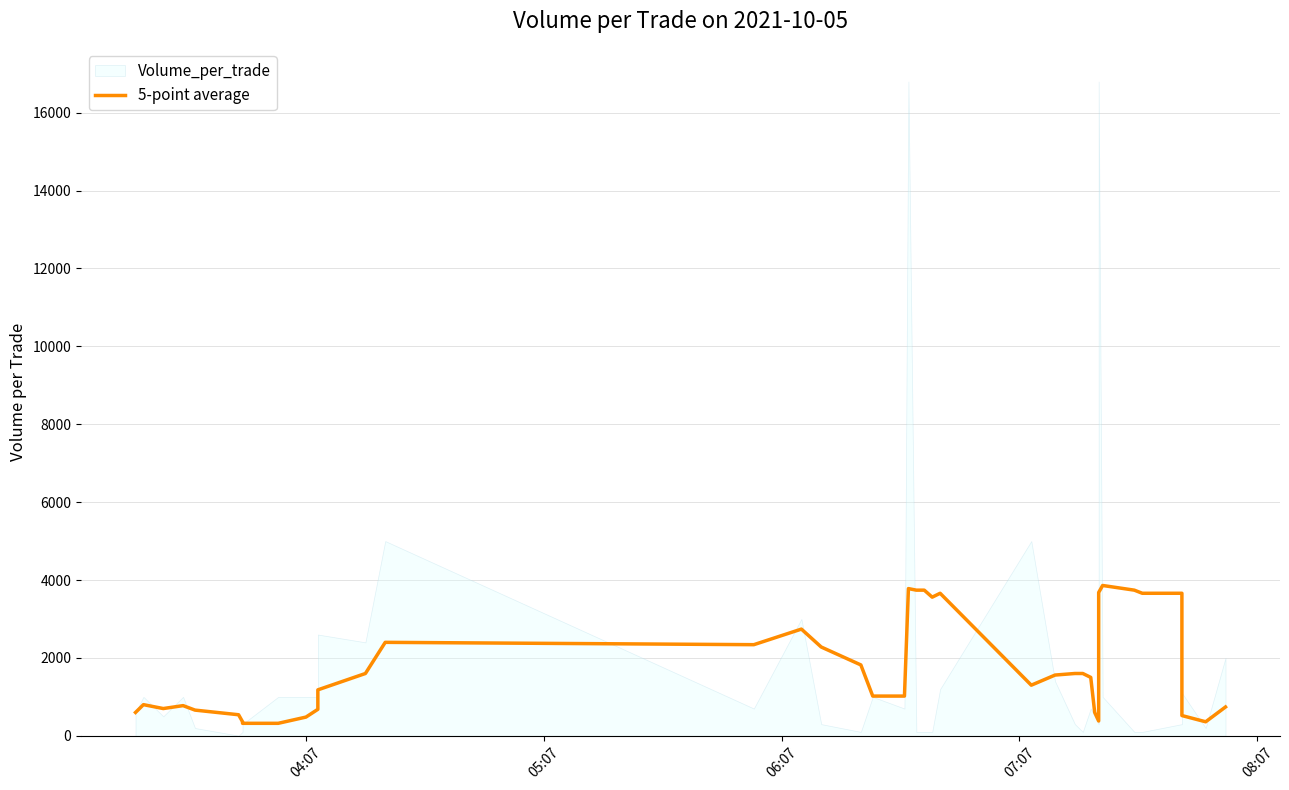

How many lines are shown in the chart?

1